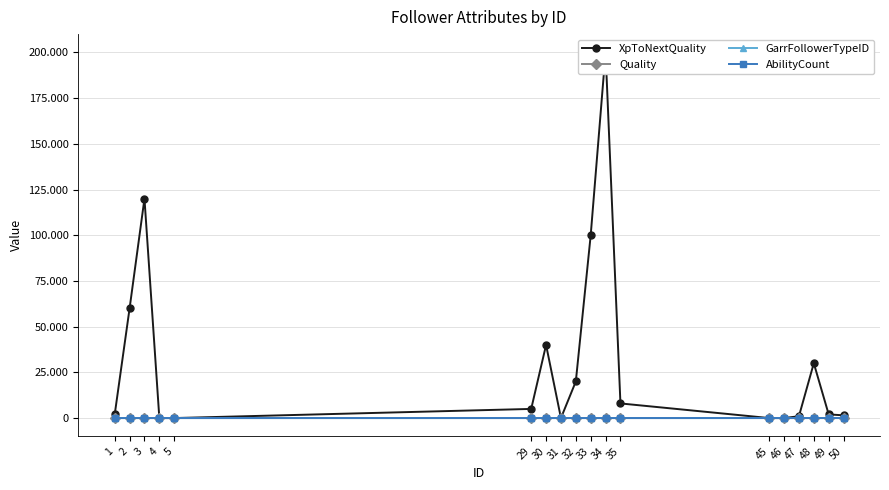

The Quality series shows 2 at 50. True or false?

True